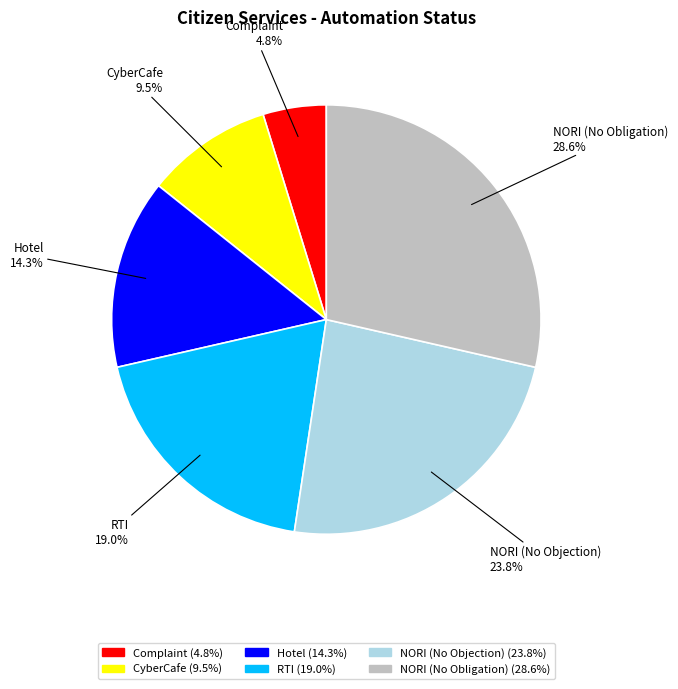

Which category has the smallest portion of the pie?

Complaint